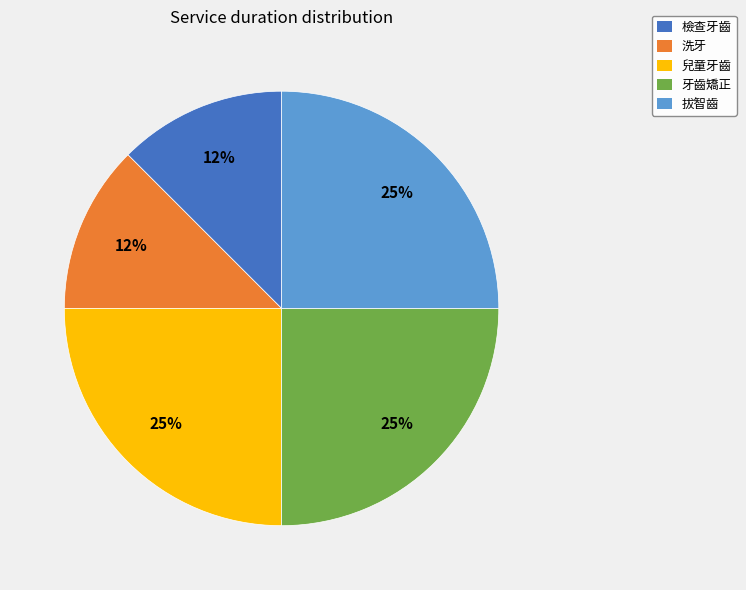

The 檢查牙齒 slice represents 6% of the pie. True or false?

False